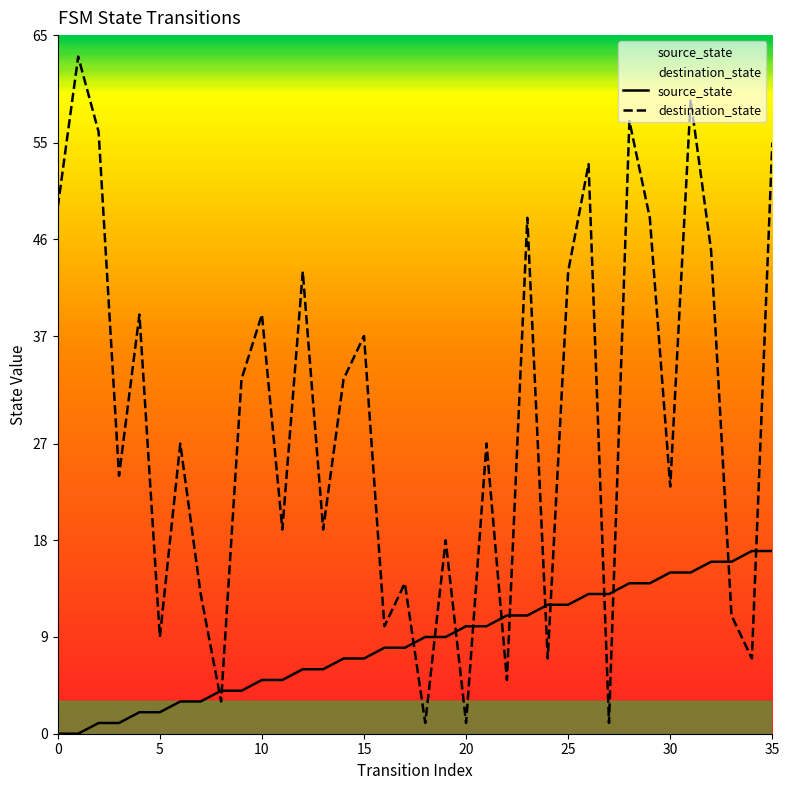

Which series changed the most between 10 and 35?

destination_state